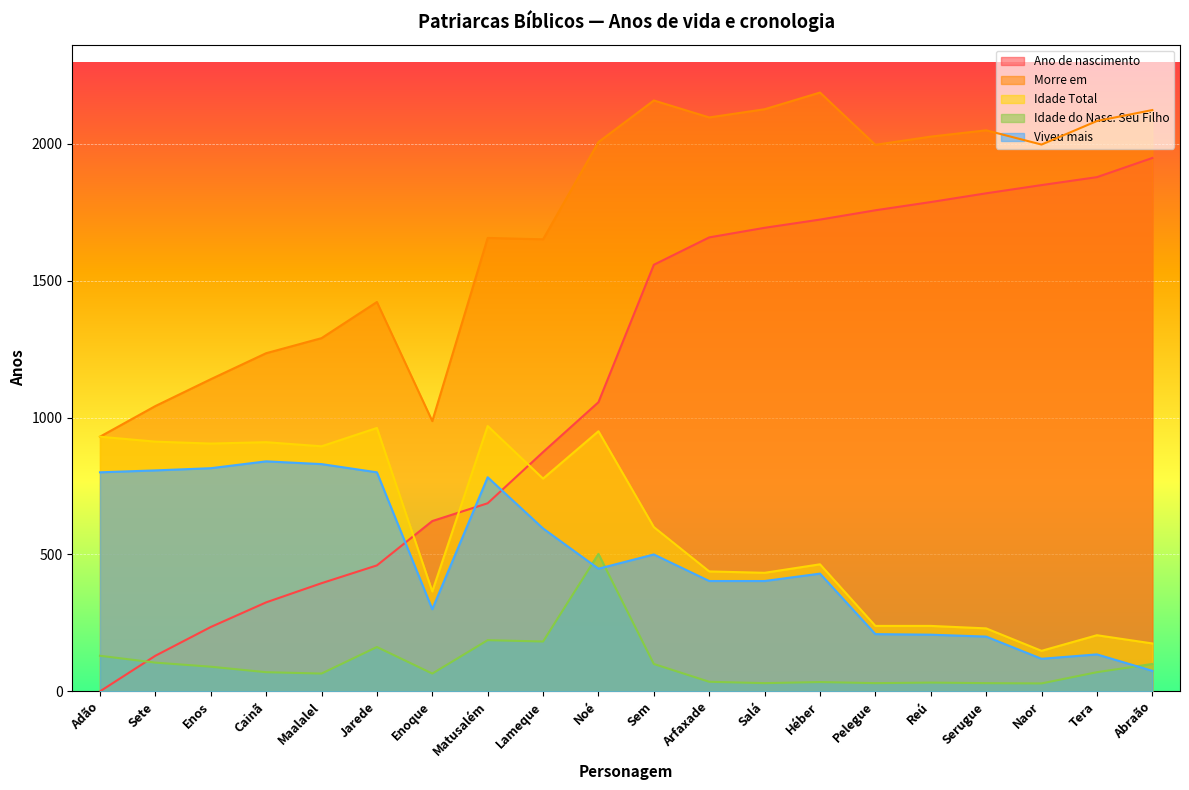

What is the value of the Ano de nascimento point at the 6th from the left?

460